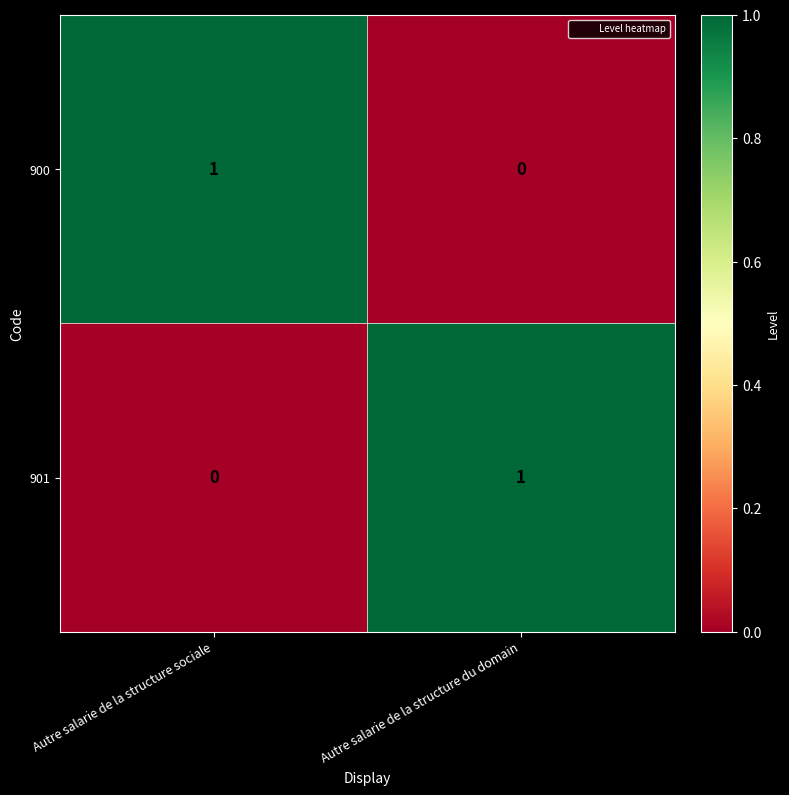

Reading left to right, extract all data points from this chart.

900: 1	0
901: 0	1